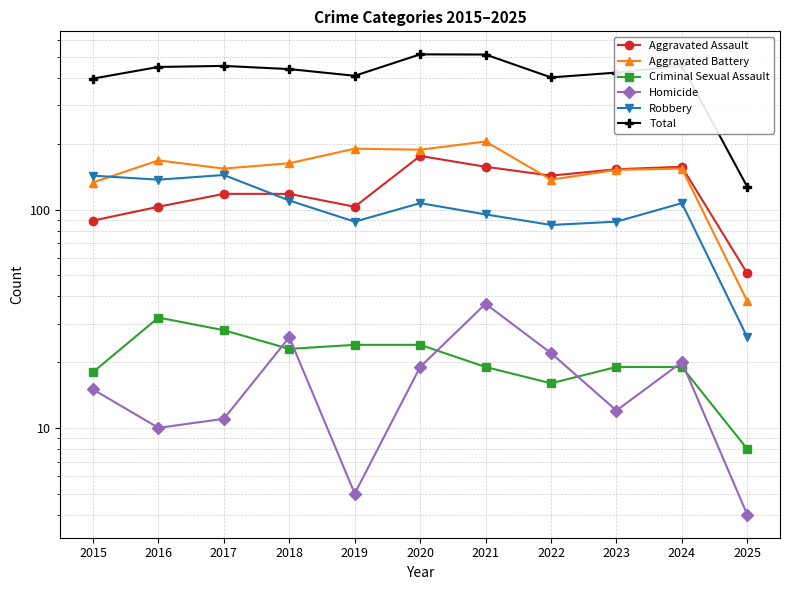

How many lines are shown in the chart?

6